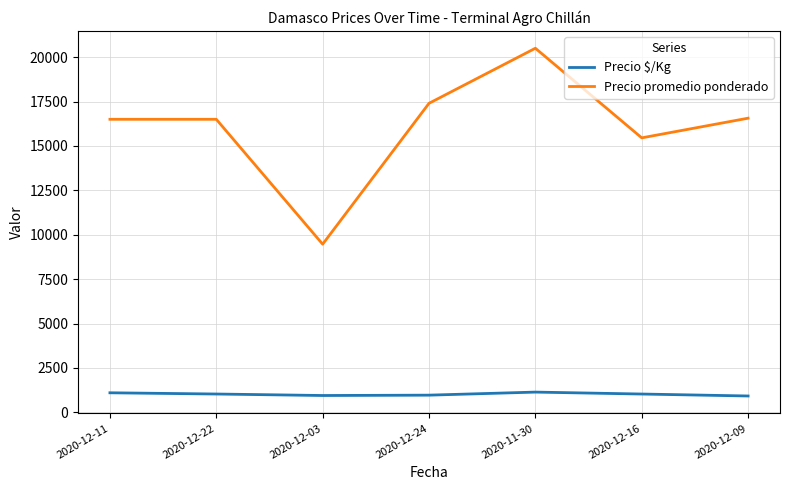

True or false: Precio promedio ponderado and Precio $/Kg cross at least once.

False